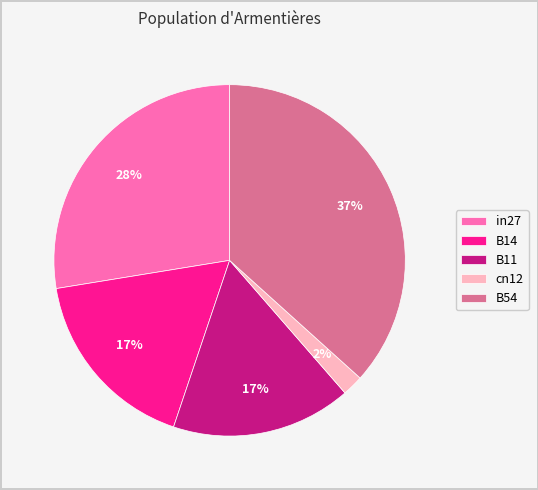

Do cn12 and in27 together represent more than half of the pie?

No